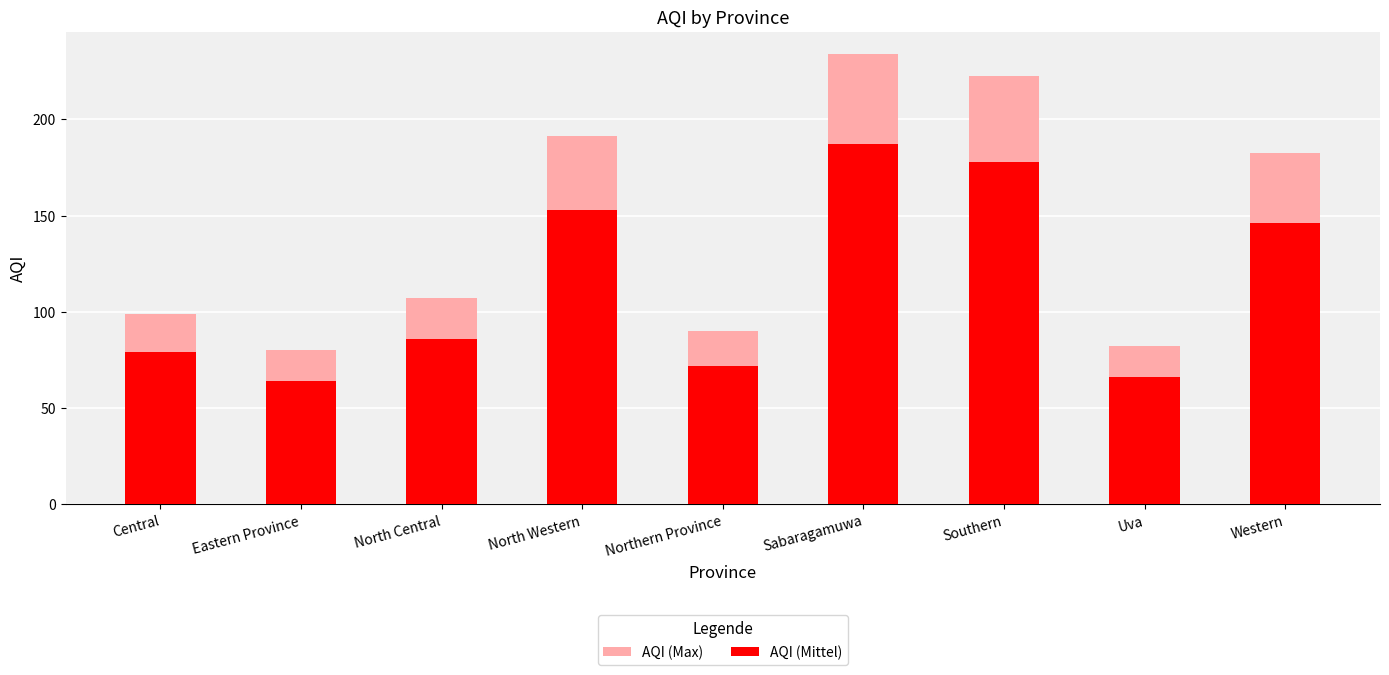

The value of AQI (Mittel) at Eastern Province is 64.0. True or false?

True